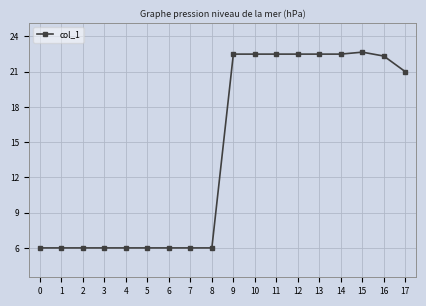

At which label is the value closest to 14?

17